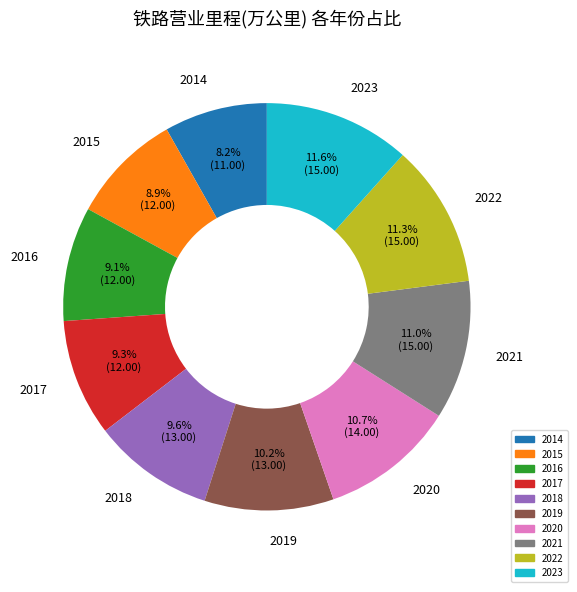

Count the number of slices in the pie.

10